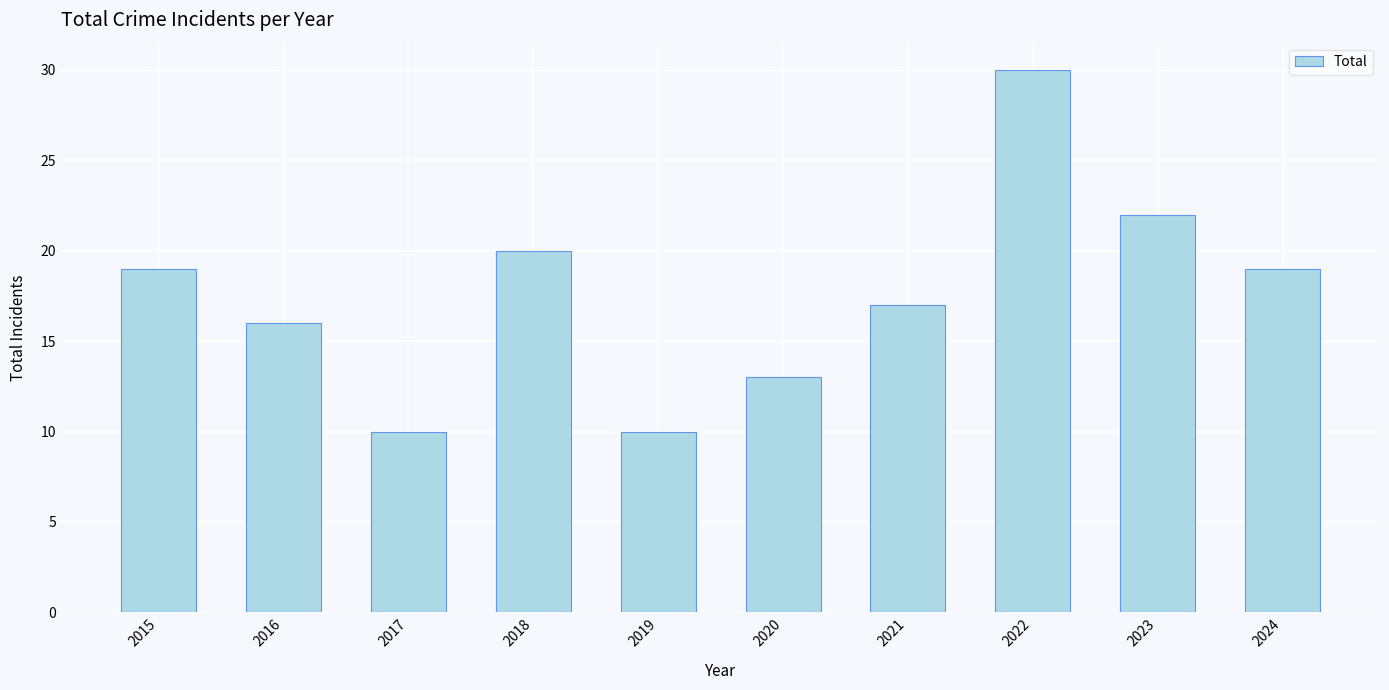

What is the difference between the second highest and minimum values?

12